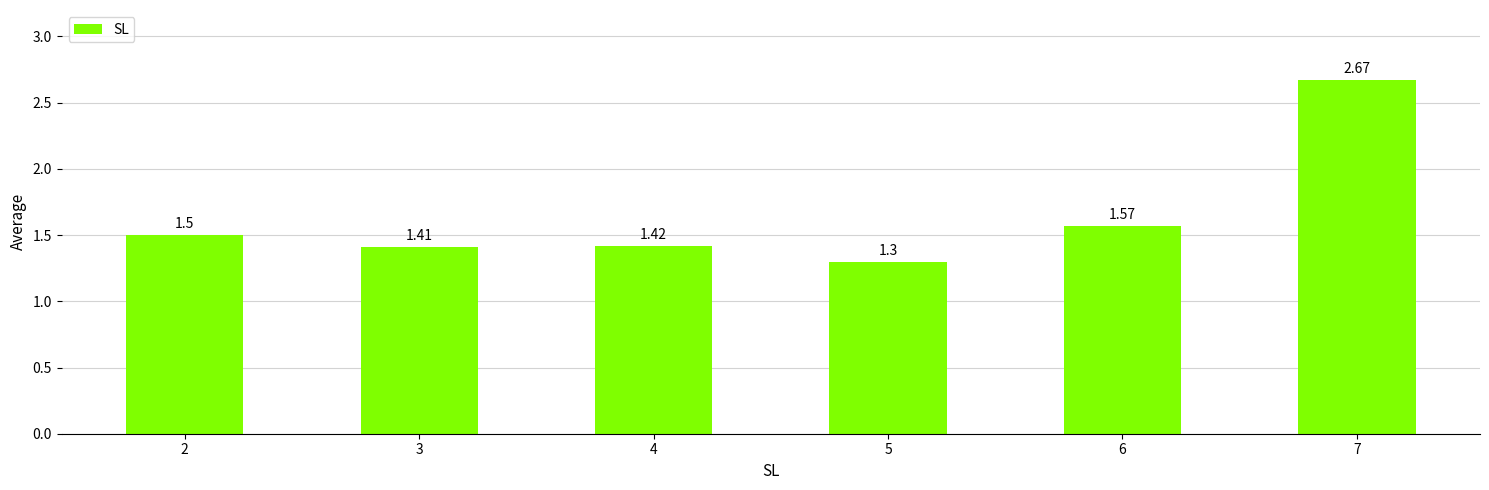

Rank the categories by value from highest to lowest.

7, 6, 2, 4, 3, 5